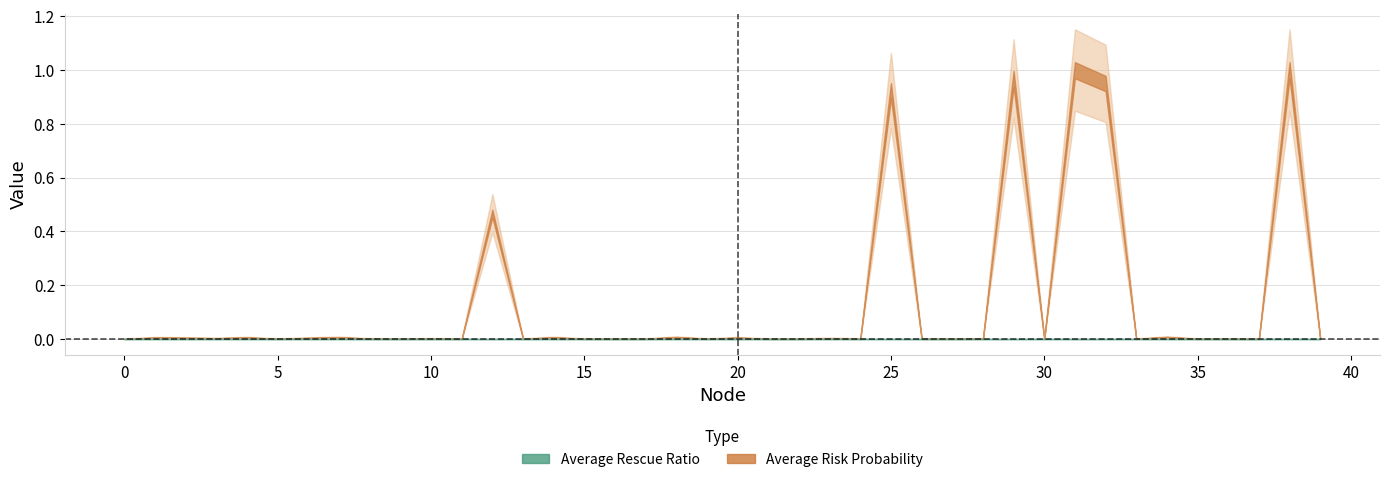

True or false: Average Risk Probability has more than 1 points higher than both neighbors.

True